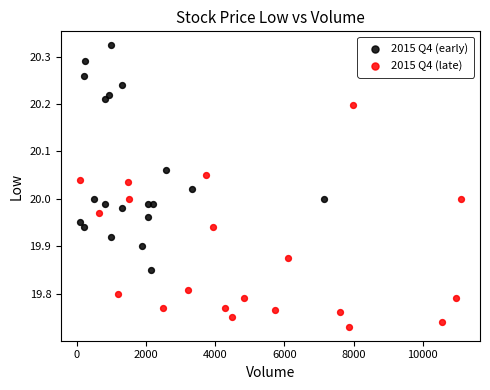

Which series contains the highest Y value?

2015 Q4 (early)